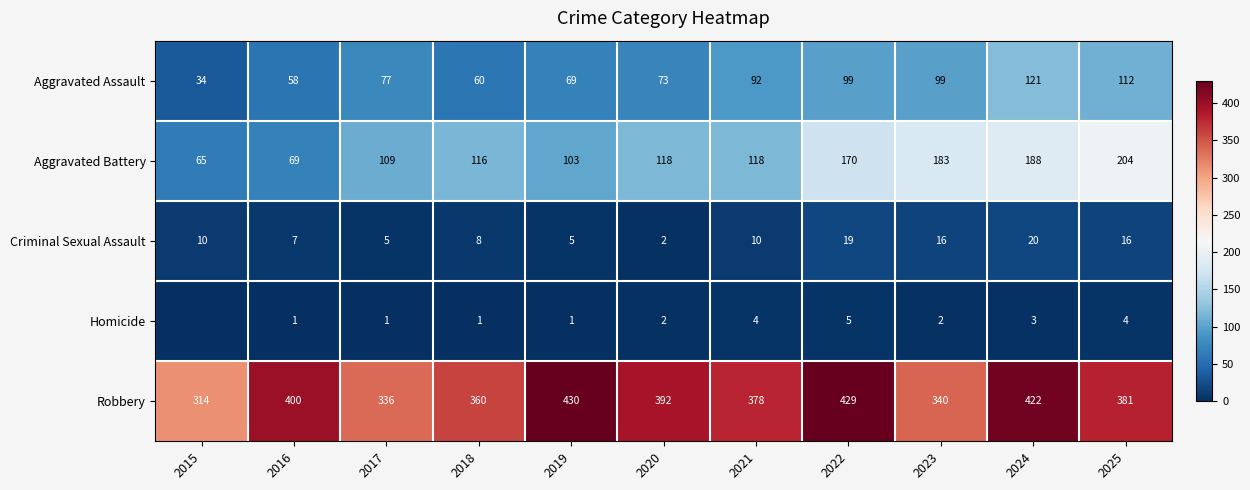

What is the greatest value displayed?

430